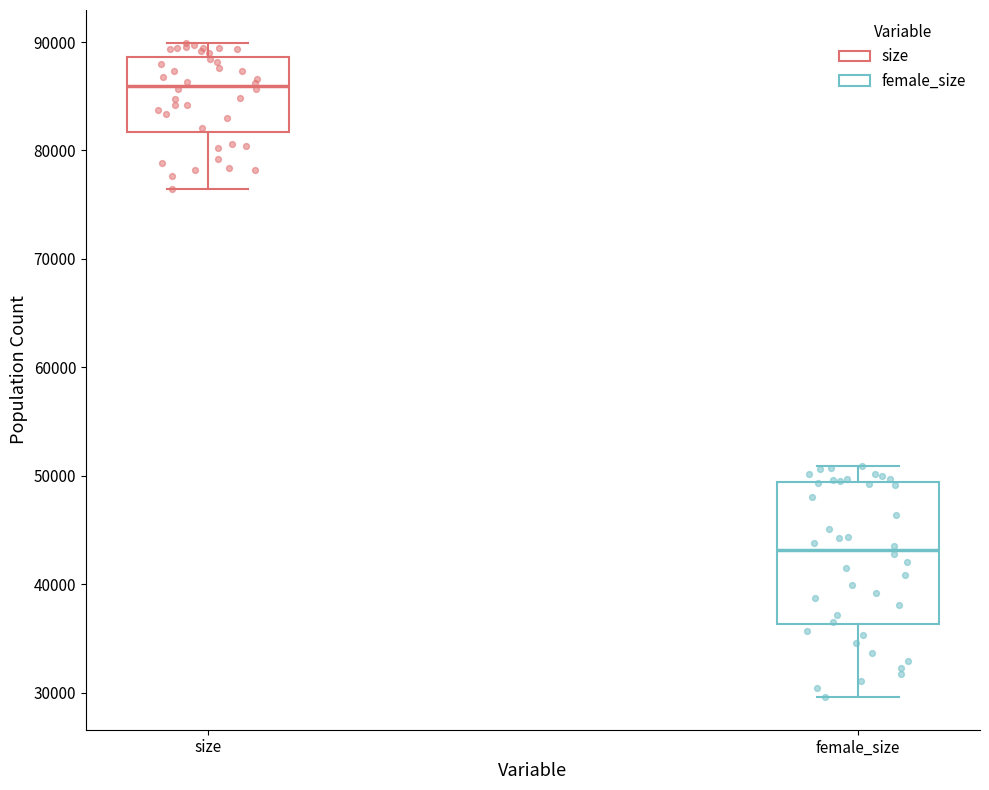

Reading left to right, transcribe this box plot: for each box, give where its median line is, the range the box spans, and where its two whiskers end, as read against the y-axis. The values are not printed on the chart, so give them approximately, as read against the axis.

size: median 86000, box 82000 to 89000, whiskers 76000 to 90000
female_size: median 43000, box 36000 to 49000, whiskers 30000 to 51000